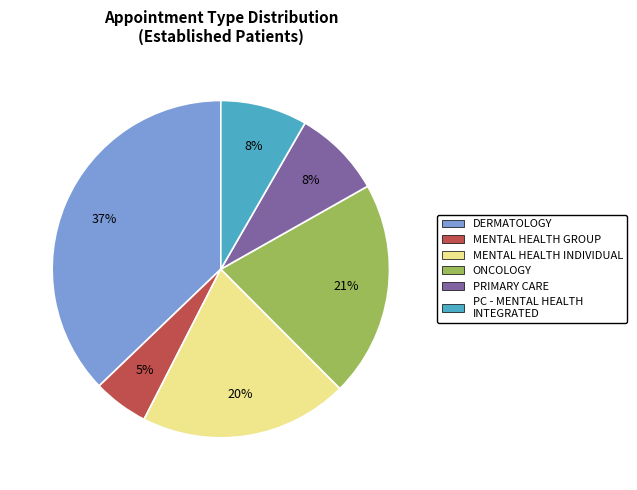

How many slices are in this pie chart?

6